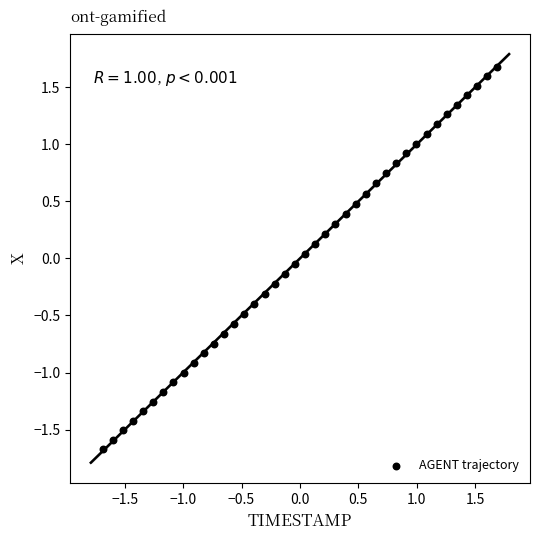

What is the range of X values (max minus min)?

3.4